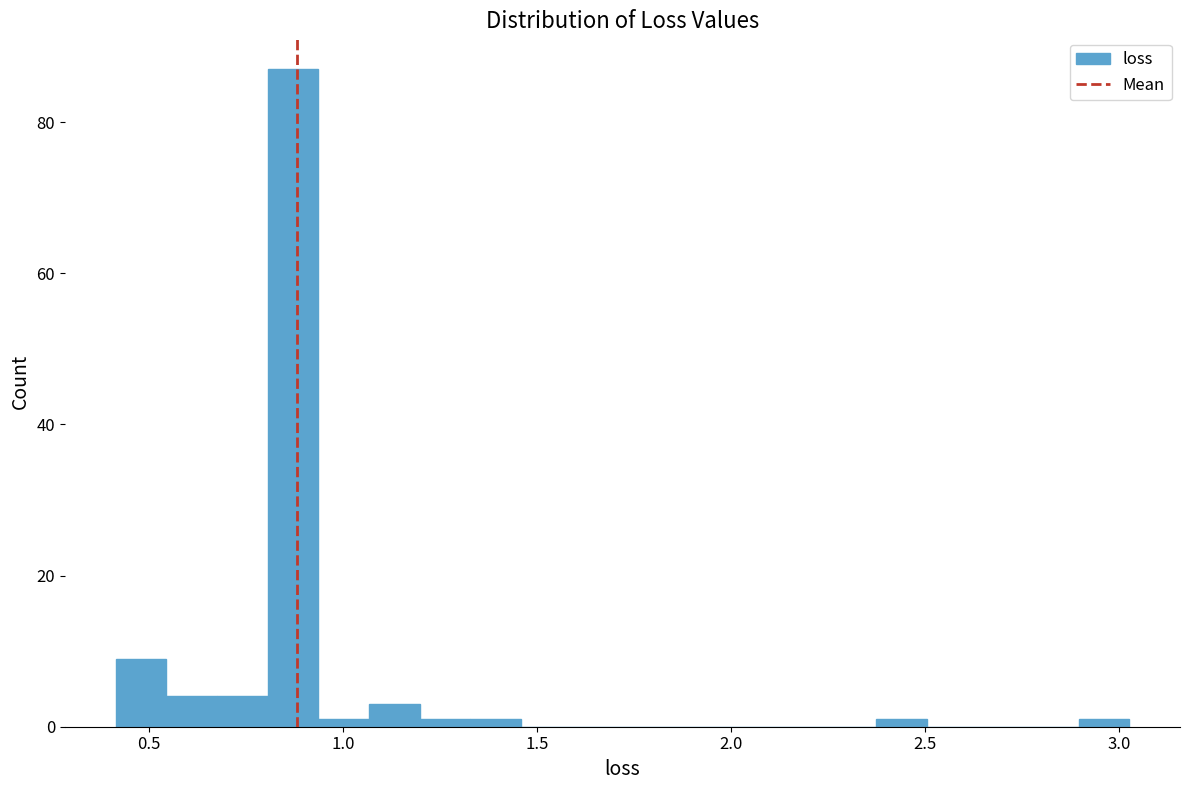

Around what value on the x-axis is the tallest bar? Give the approximate position of its centre, as read against the axis.

0.85